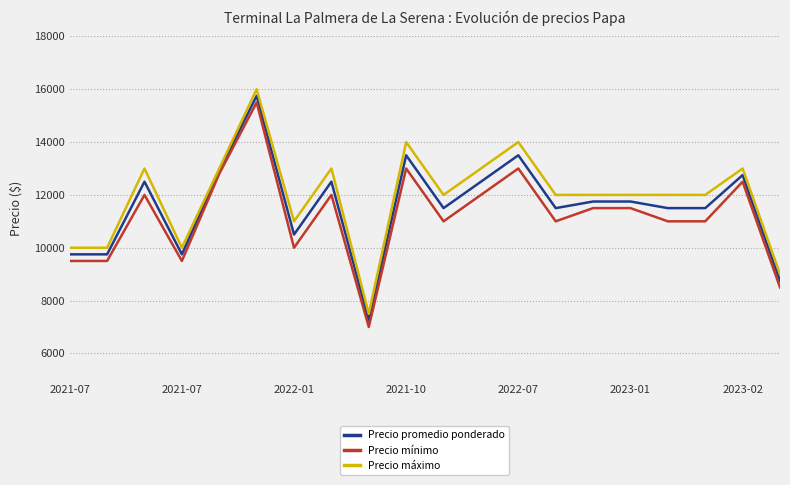

True or false: Precio mínimo has more than 2 interior local peaks.

True